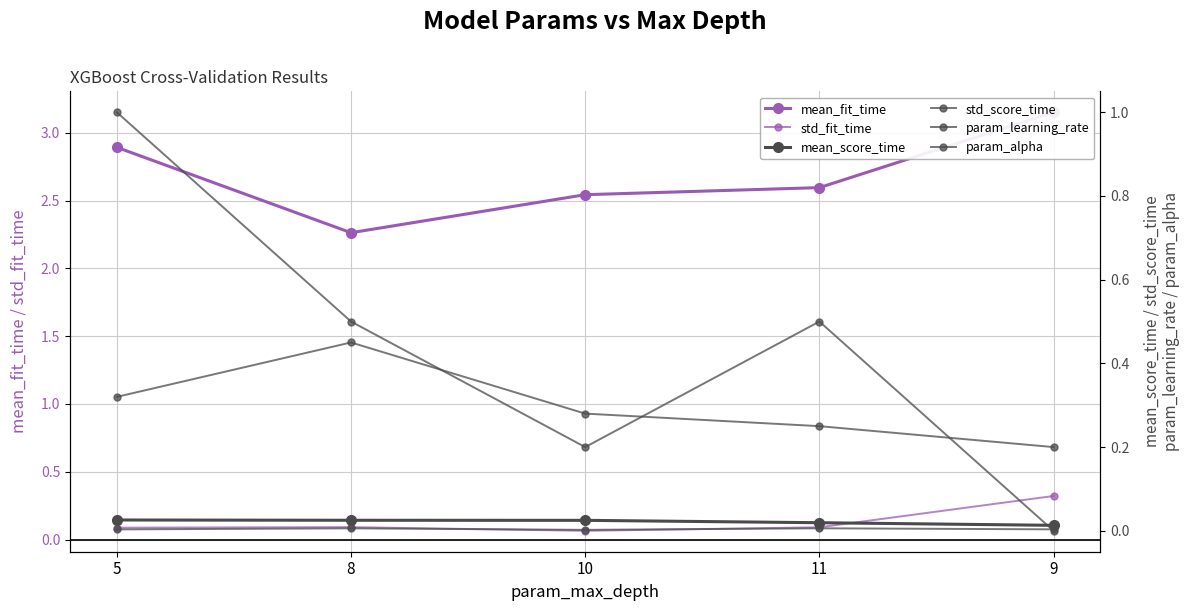

What is the label of the 3rd point from the right?

10